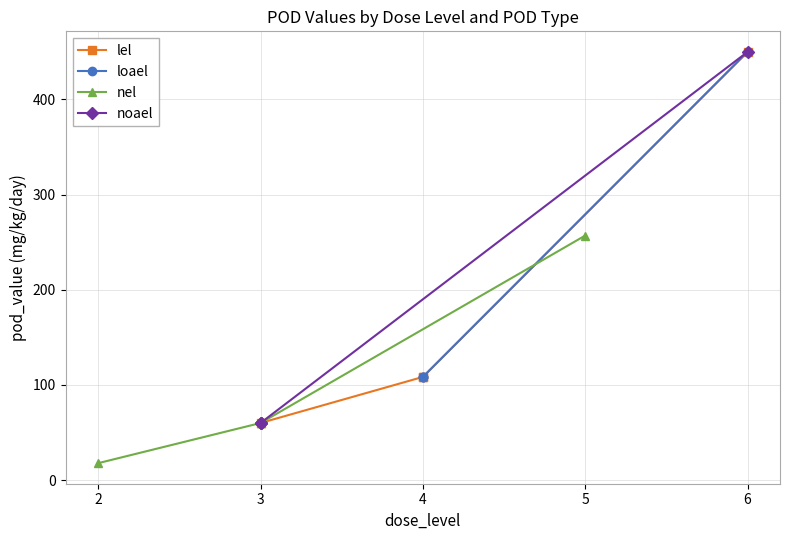

How many values in the noael series exceed 60?

1